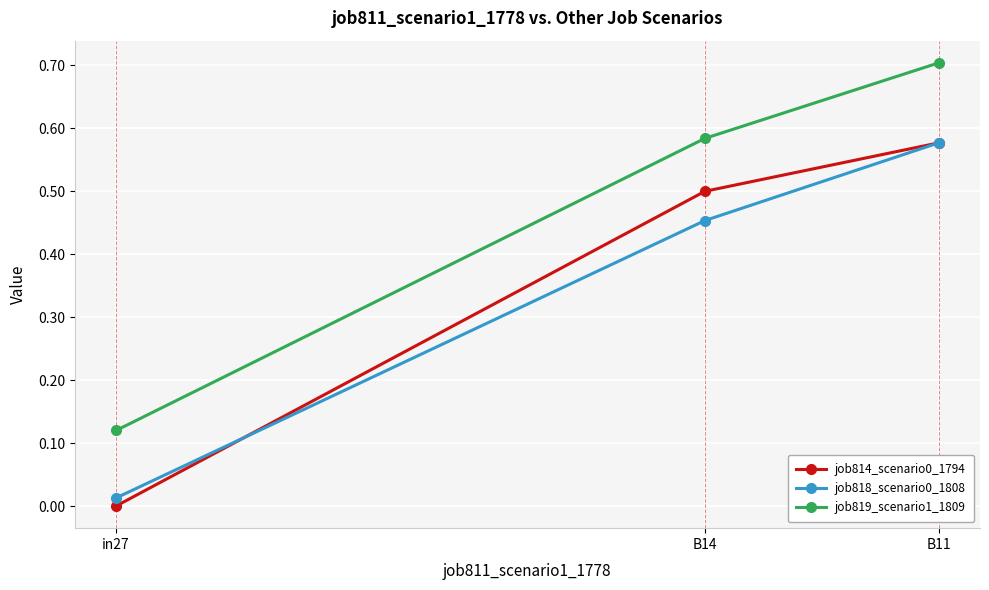

Rank the categories by job814_scenario0_1794 value from lowest to highest.

in27, B14, B11